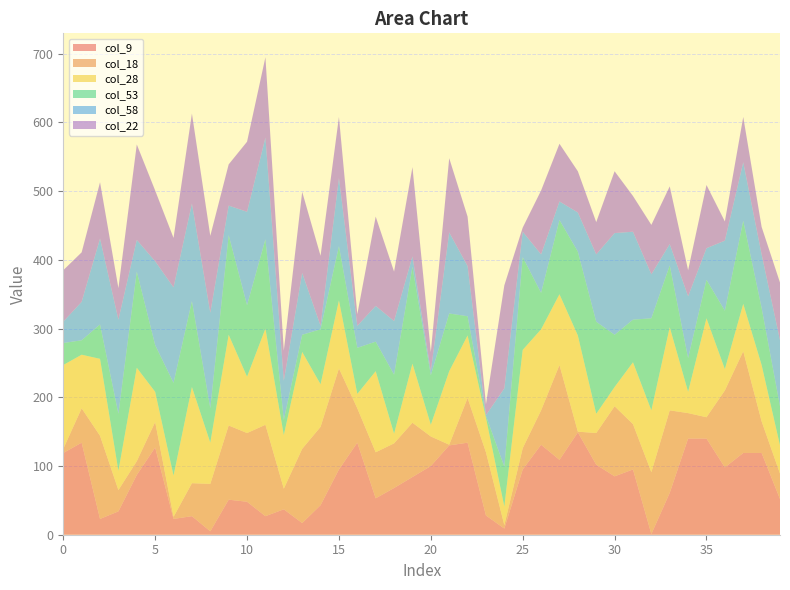

Reading left to right, list all the values displayed in this chart.

col_9: 0=119	1=134	2=23	3=34	4=87	5=127	6=23	7=27	8=5	9=51	10=48	11=27	12=37	13=17	14=43	15=95	16=134	17=53	18=68	19=84	20=100	21=130	22=134	23=28	24=9	25=95	26=131	27=109	28=149	29=102	30=85	31=95	32=1	33=61	34=140	35=140	36=98	37=119	38=119	39=52
col_18: 0=6	1=50	2=121	3=31	4=20	5=37	6=3	7=48	8=69	9=108	10=100	11=133	12=30	13=108	14=114	15=147	16=50	17=67	18=65	19=79	20=43	21=1	22=65	23=92	24=5	25=31	26=50	27=138	28=1	29=46	30=102	31=66	32=90	33=120	34=37	35=31	36=112	37=148	38=46	39=37
col_28: 0=122	1=78	2=112	3=28	4=136	5=44	6=60	7=140	8=60	9=132	10=82	11=140	12=78	13=141	14=62	15=99	16=21	17=118	18=14	19=86	20=17	21=107	22=91	23=50	24=27	25=143	26=118	27=103	28=140	29=28	30=28	31=90	32=90	33=121	34=31	35=144	36=31	37=69	38=82	39=41
col_53: 0=32	1=21	2=50	3=83	4=140	5=68	6=135	7=125	8=50	9=145	10=104	11=130	12=22	13=25	14=80	15=79	16=67	17=43	18=86	19=141	20=72	21=84	22=28	23=3	24=58	25=135	26=53	27=108	28=122	29=134	30=76	31=62	32=134	33=90	34=49	35=56	36=85	37=121	38=83	39=57
col_58: 0=31	1=56	2=125	3=137	4=46	5=122	6=139	7=142	8=139	9=43	10=136	11=148	12=57	13=90	14=5	15=99	16=32	17=52	18=78	19=15	20=6	21=118	22=73	23=1	24=114	25=37	26=56	27=27	28=57	29=98	30=148	31=128	32=64	33=31	34=90	35=46	36=102	37=85	38=78	39=96
col_22: 0=75	1=72	2=82	3=46	4=139	5=103	6=72	7=131	8=112	9=60	10=102	11=117	12=44	13=118	14=102	15=89	16=17	17=130	18=72	19=130	20=28	21=108	22=72	23=16	24=150	25=6	26=93	27=84	28=60	29=47	30=90	31=52	32=72	33=84	34=38	35=92	36=28	37=66	38=40	39=84